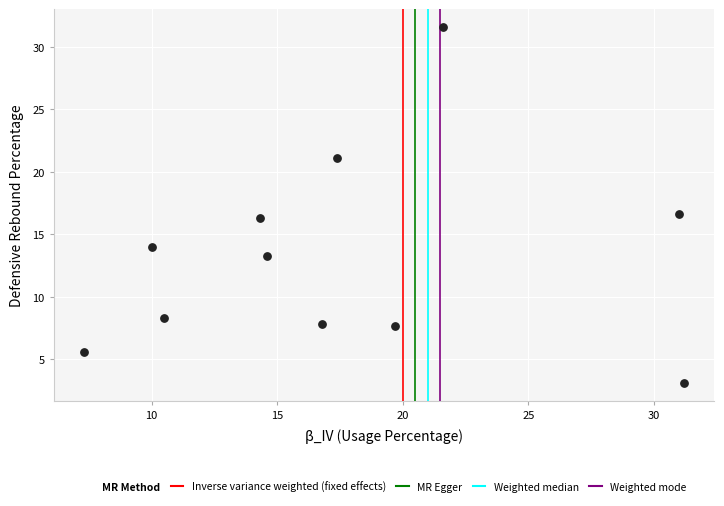

What is the range of X values (max minus min)?

23.9